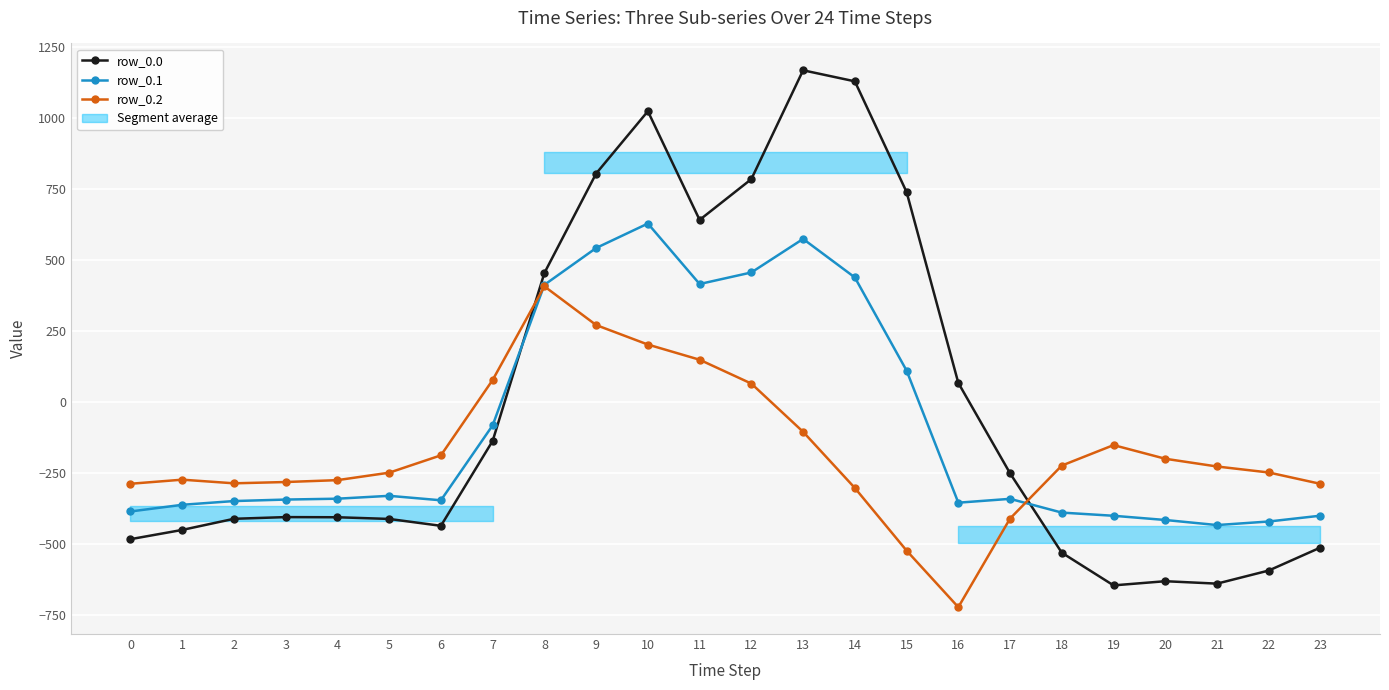

Reading left to right, extract all data points from this chart.

row_0.0: 0=-482.0	1=-449.5	2=-410.3	3=-404.4	4=-404.9	5=-410.8	6=-435.0	7=-136.4	8=454.2	9=804.0	10=1023.2	11=640.9	12=784.4	13=1167.2	14=1128.3	15=739.0	16=67.6	17=-250.3	18=-529.6	19=-644.5	20=-629.9	21=-638.4	22=-592.3	23=-511.3
row_0.1: 0=-384.6	1=-361.1	2=-347.9	3=-342.7	4=-339.6	5=-329.5	6=-345.2	7=-81.6	8=412.6	9=542.1	10=628.1	11=415.4	12=456.1	13=574.0	14=438.6	15=111.1	16=-353.7	17=-340.1	18=-388.5	19=-399.7	20=-414.5	21=-432.4	22=-419.9	23=-399.4
row_0.2: 0=-287.1	1=-272.7	2=-285.5	3=-281.0	4=-274.4	5=-248.1	6=-187.1	7=77.9	8=407.2	9=271.1	10=202.5	11=149.1	12=65.2	13=-104.4	14=-301.9	15=-522.2	16=-721.2	17=-409.5	18=-223.1	19=-151.1	20=-199.2	21=-226.4	22=-247.4	23=-287.5